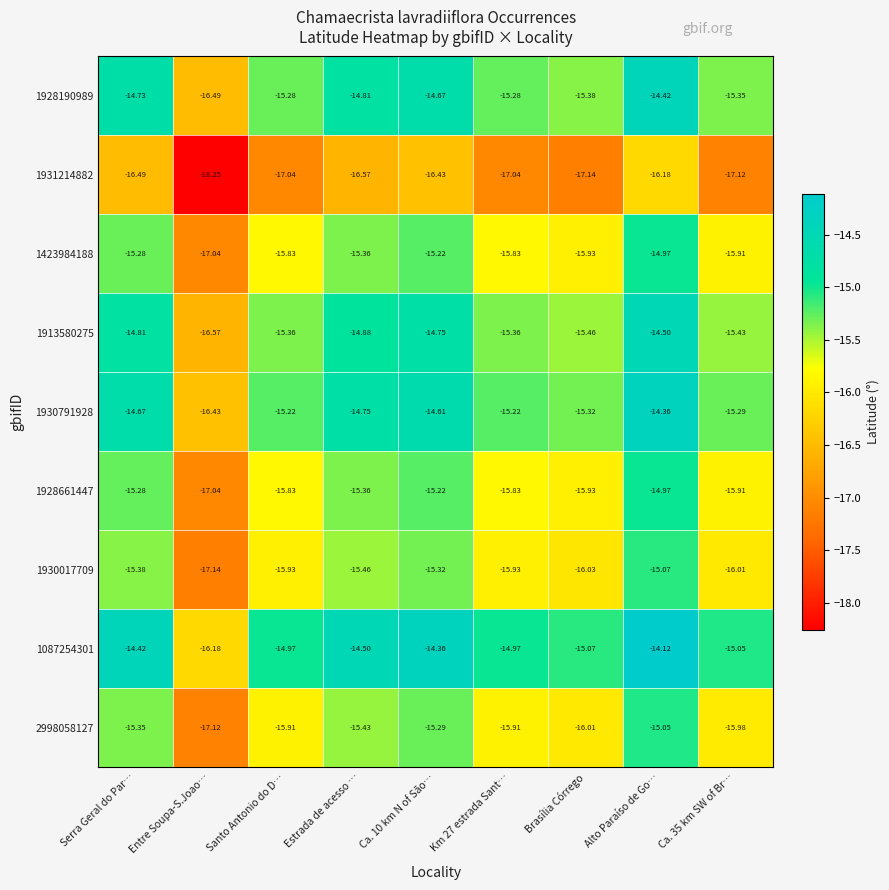

At which label is 1913580275 closest to -15?

Estrada de acesso …